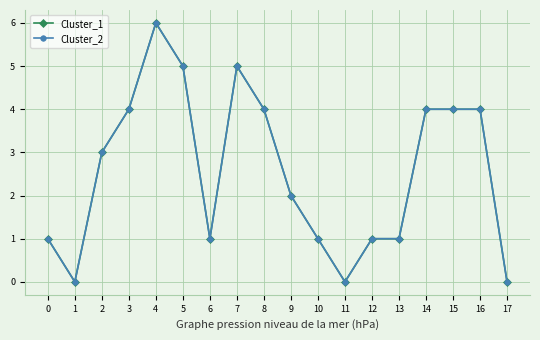

Which series has the largest total across all categories?

Cluster_1